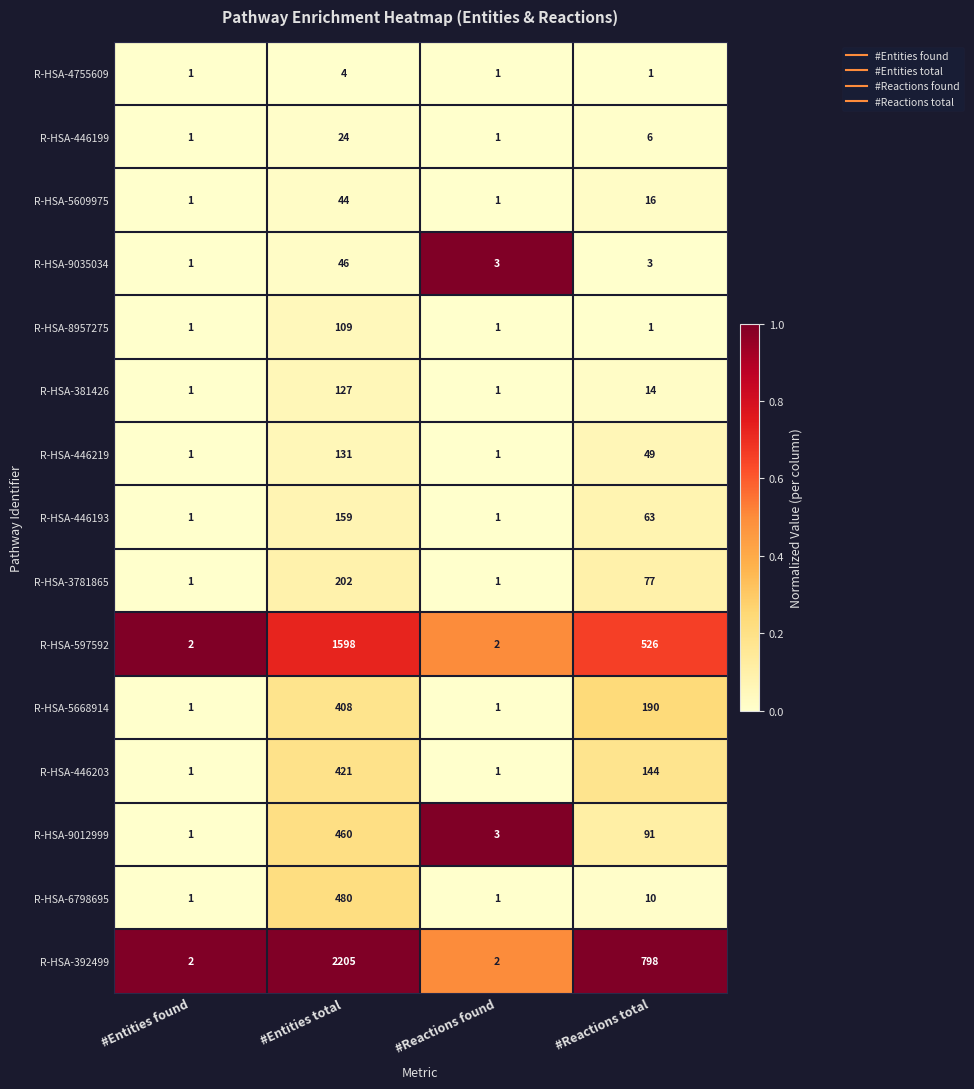

Where does the R-HSA-446219 series first go above 49?

#Entities total